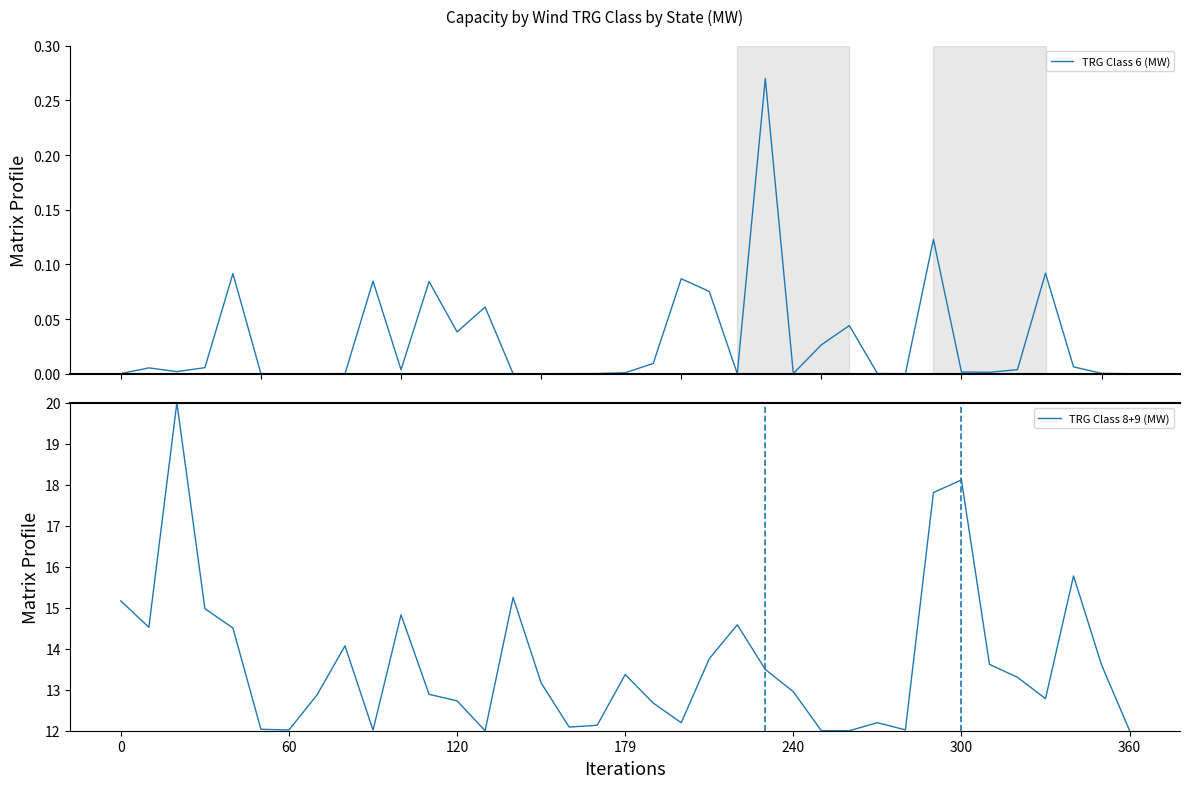

True or false: TRG Class 8+9 (MW) and TRG Class 6 (MW) cross at least once.

False